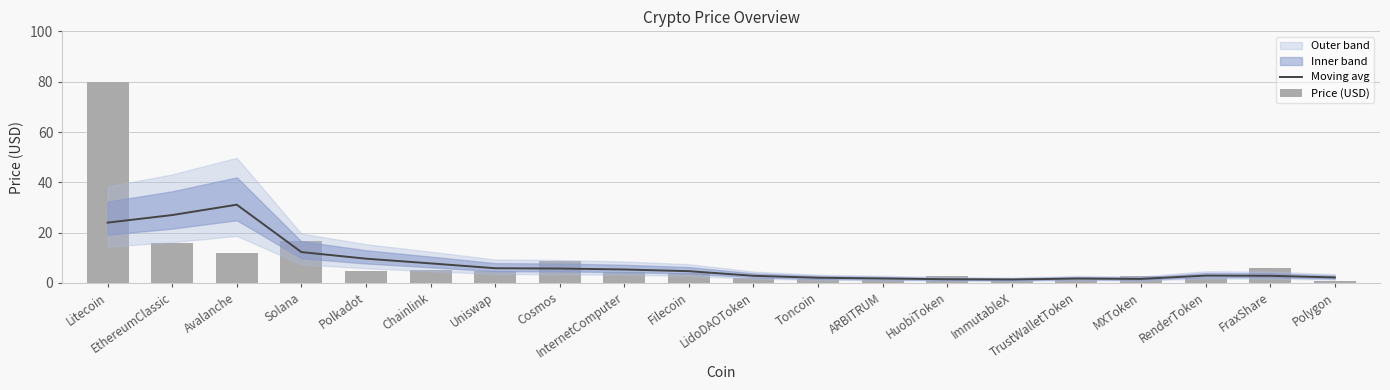

What is the total value across all series at Chainlink?

13.0